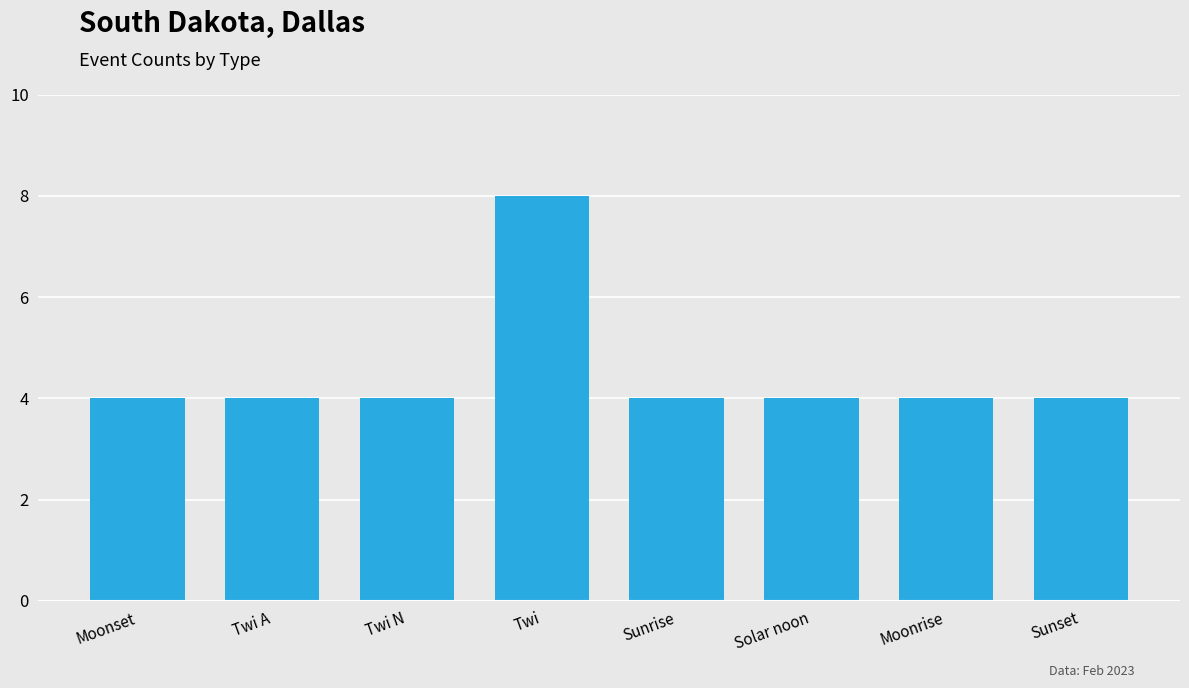

What is the difference between the maximum and second lowest values?

4